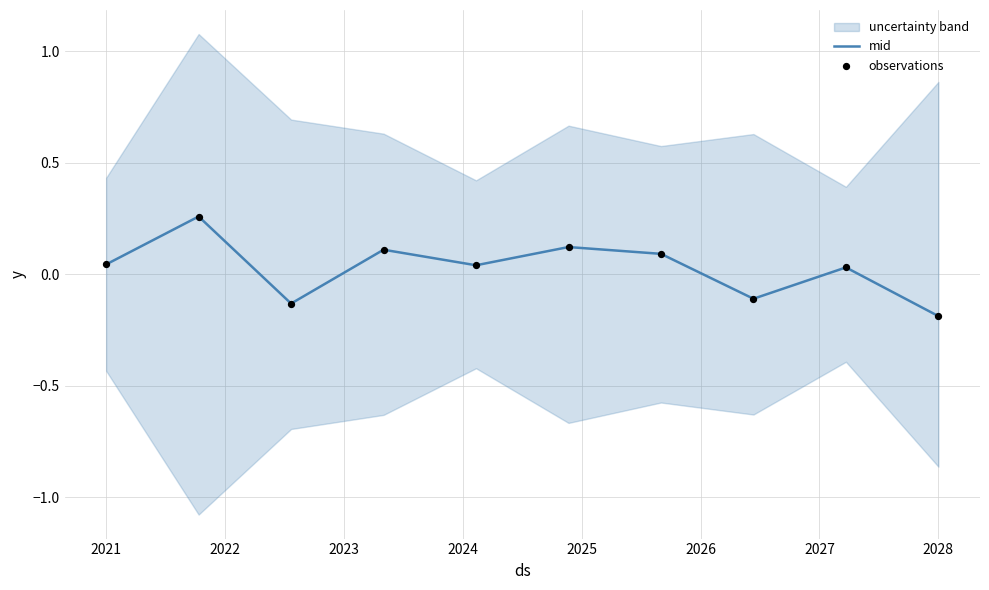

Which category has the lowest value in the mid series?

2028